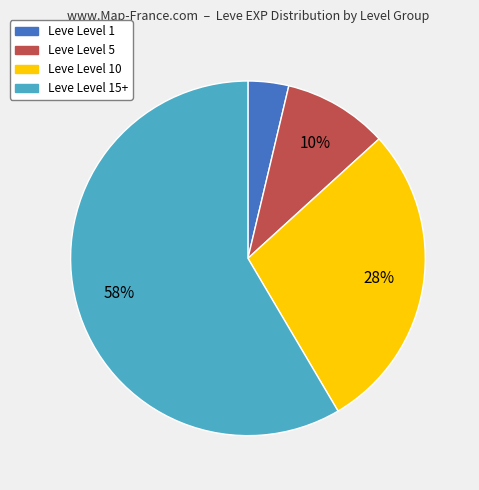

True or false: Leve Level 15+ accounts for 46% of the total.

False